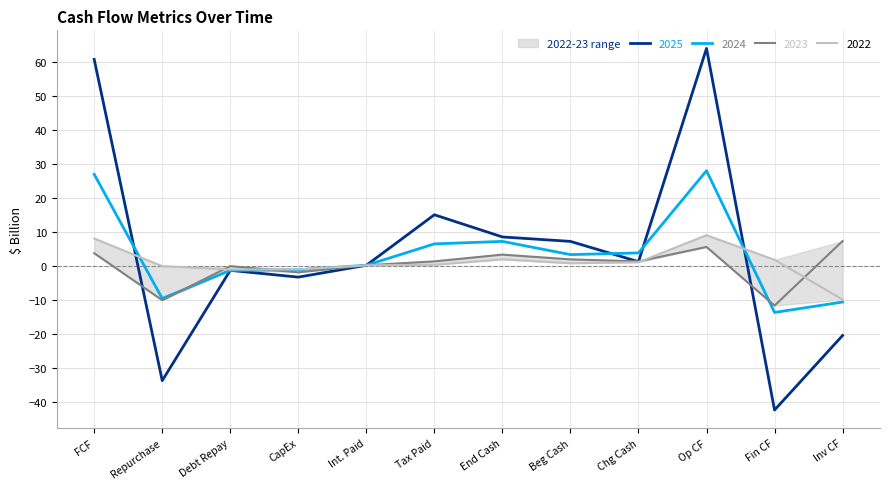

What is the difference between the second highest and second lowest values in the 2023 series?

15.7